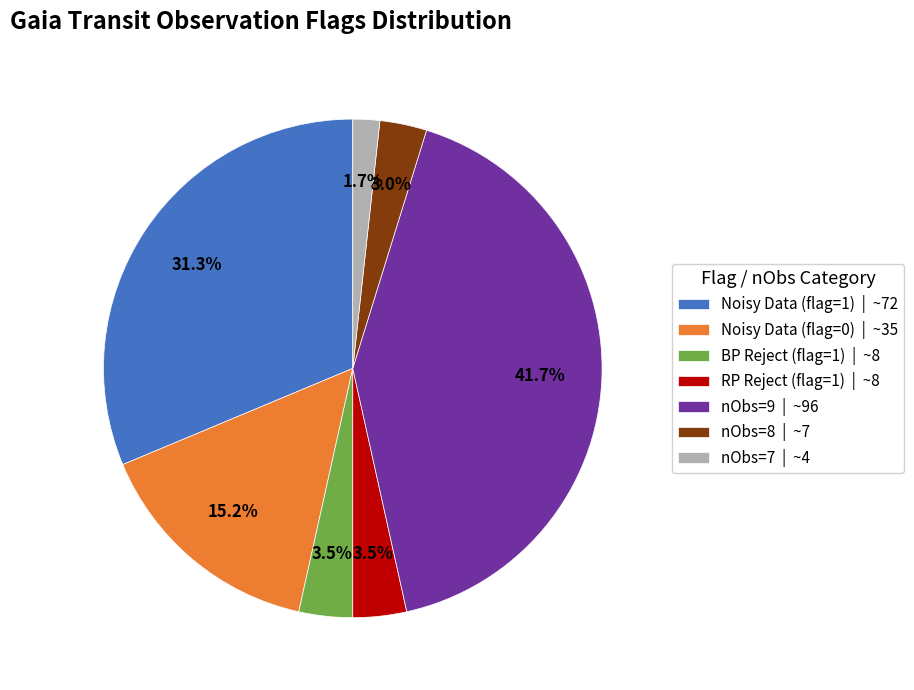

Does BP Reject (flag=1) | ~8 represent more than half of the total?

No